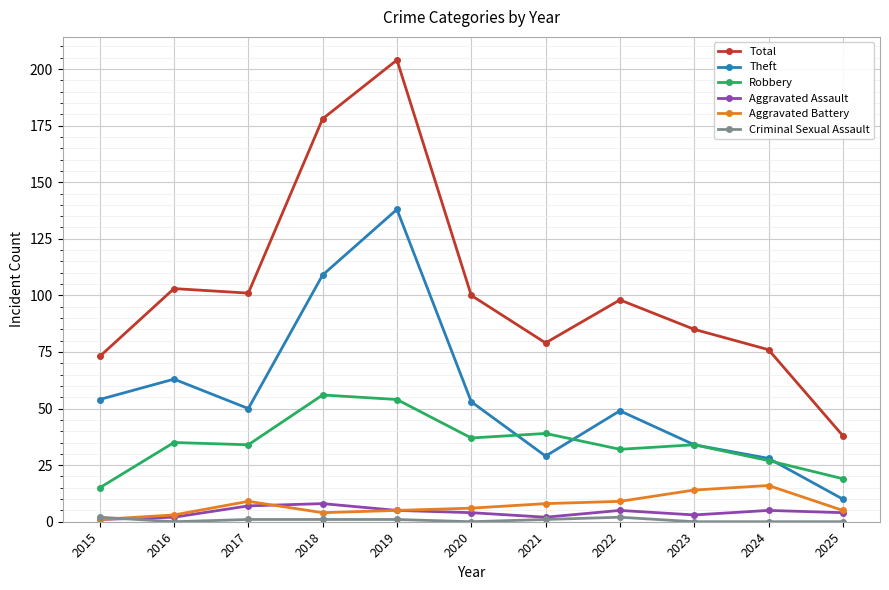

True or false: Robbery and Total intersect in this chart.

False